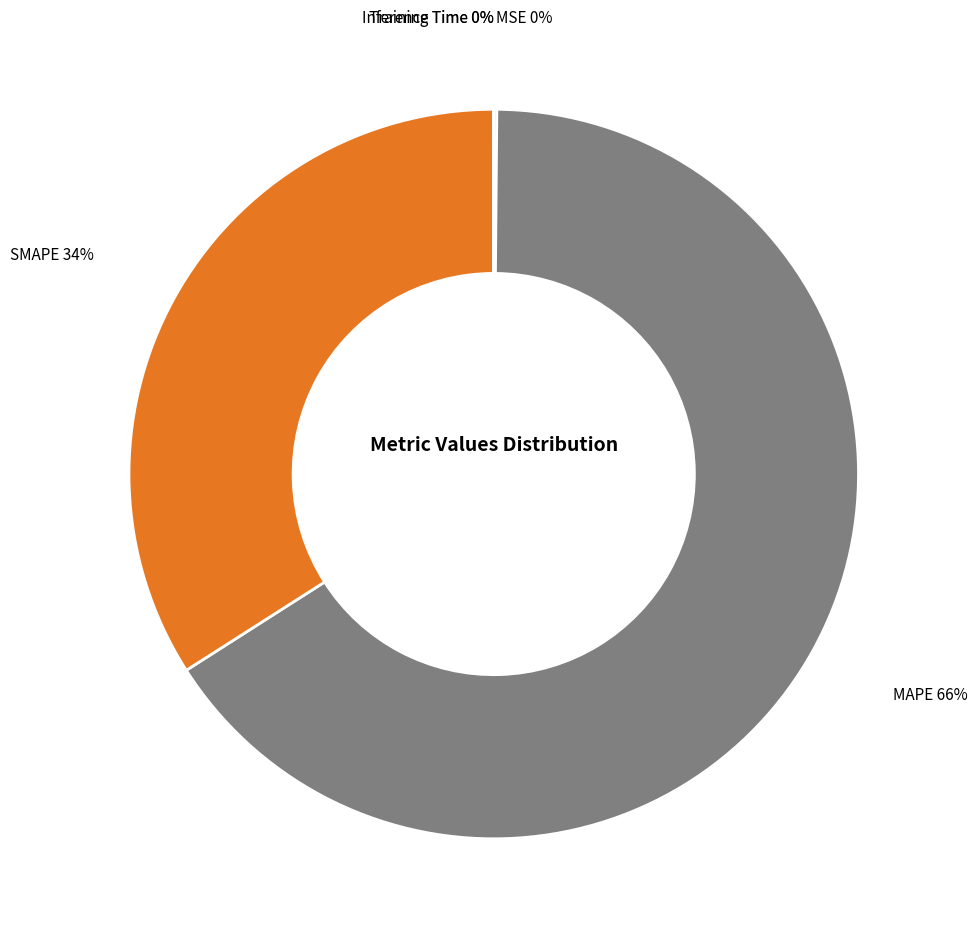

To the nearest percent, what is the difference between the MAPE and SMAPE slice percentages?

32%